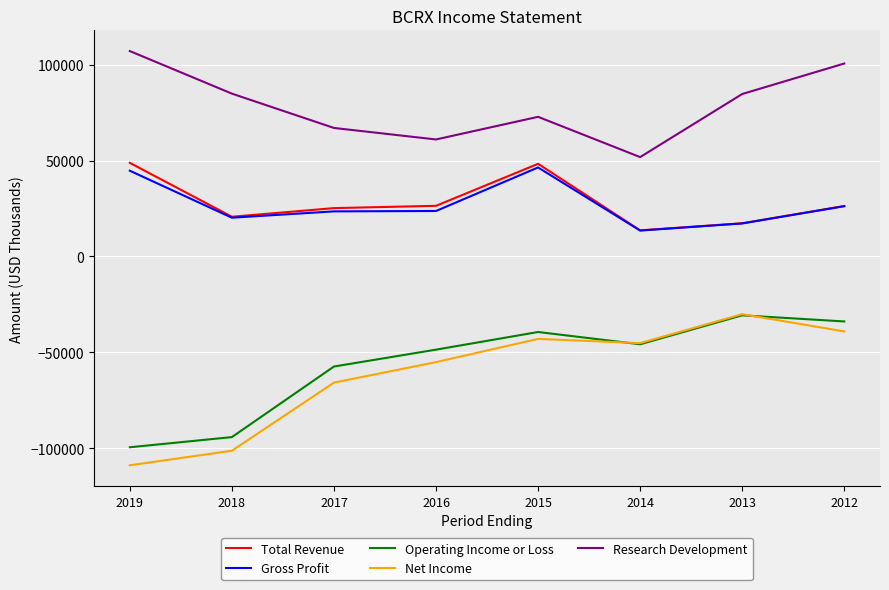

True or false: Operating Income or Loss has more than 1 points higher than both neighbors.

True